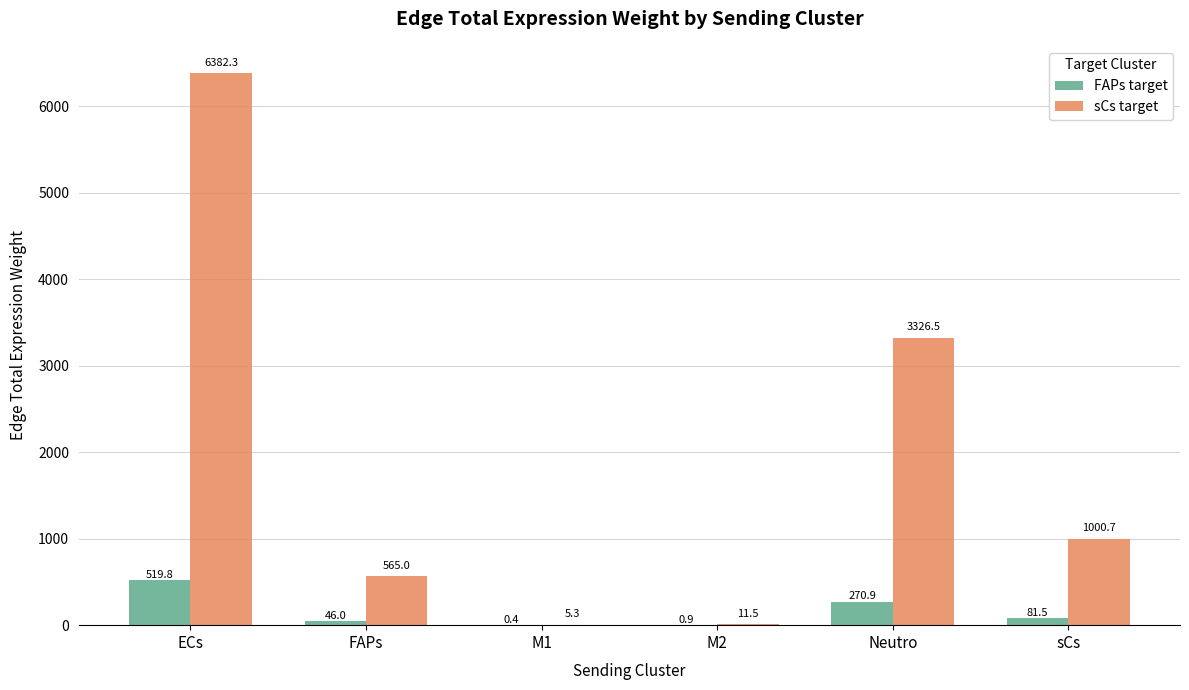

Between Neutro and sCs, which series saw the biggest shift?

sCs target